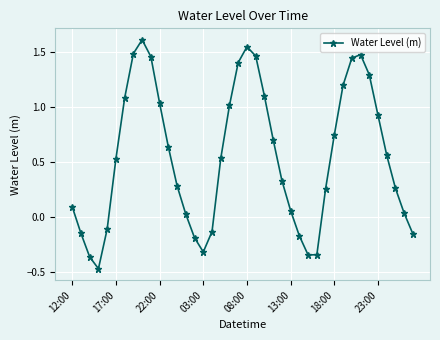

What is the sum of all values?

21.8